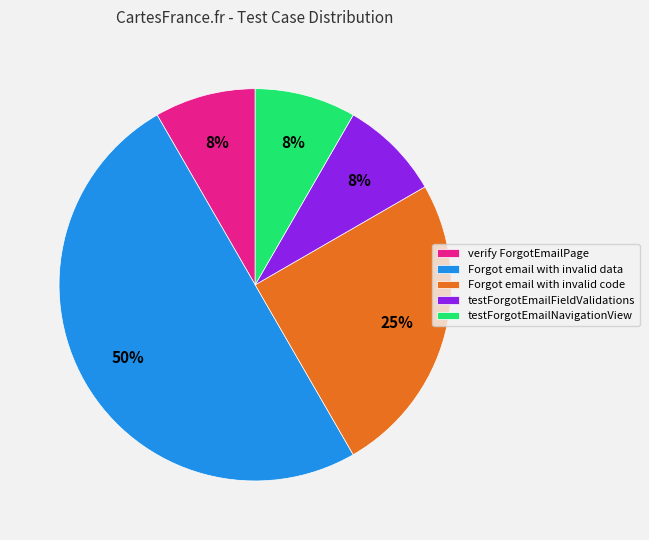

Do testForgotEmailNavigationView and Forgot email with invalid data together represent more than half of the pie?

Yes